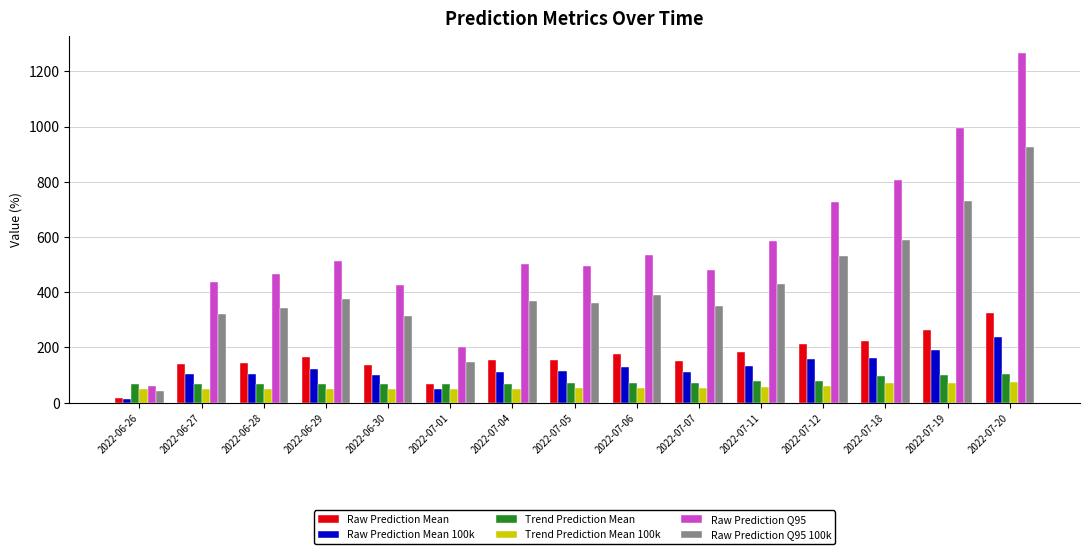

What is the difference between the maximum and minimum values in the Raw Prediction Mean series?

307.8